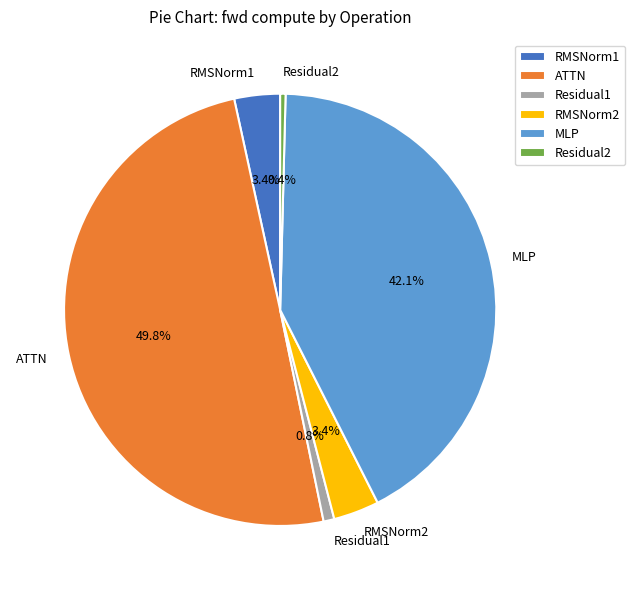

Is Residual2 the majority of the pie?

No